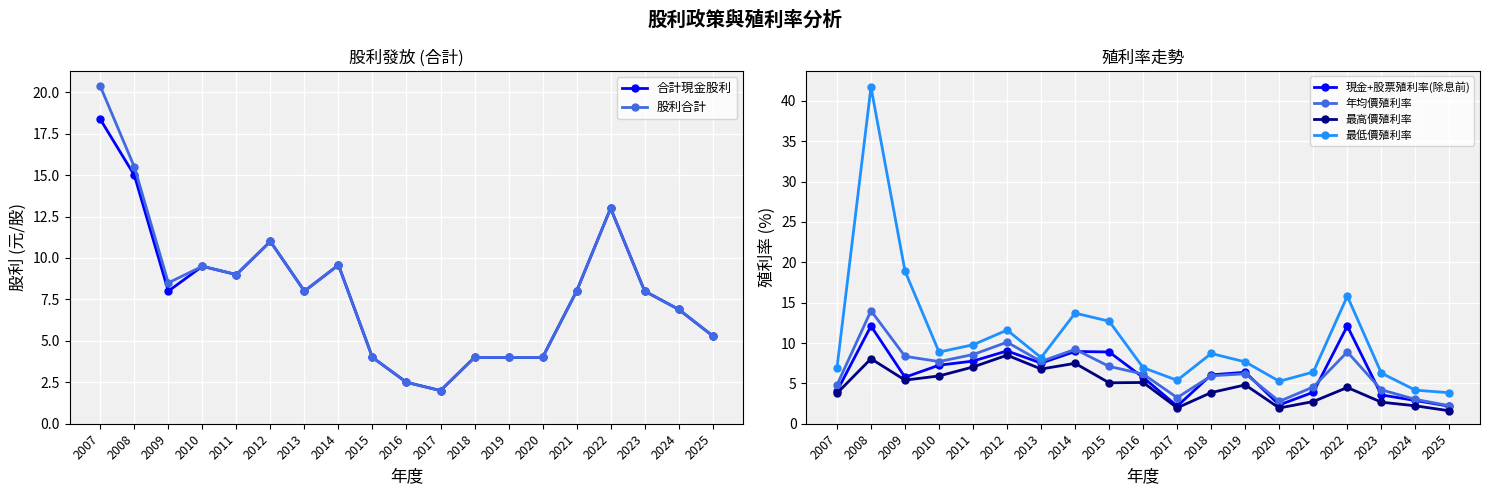

How many intersections are there between 股利合計 and 年均價殖利率?

2